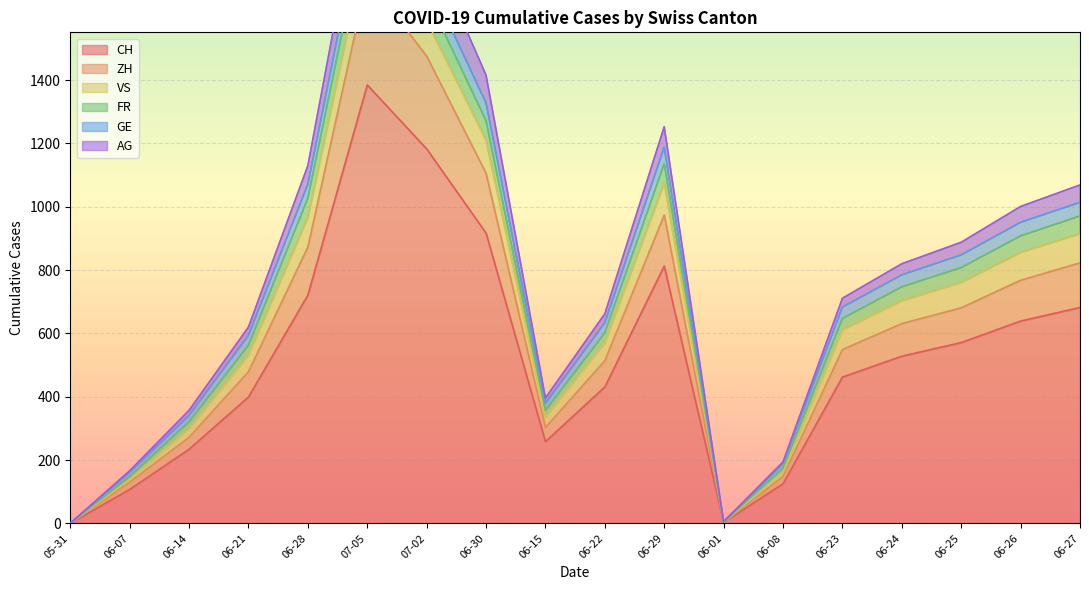

True or false: FR and AG intersect in this chart.

False